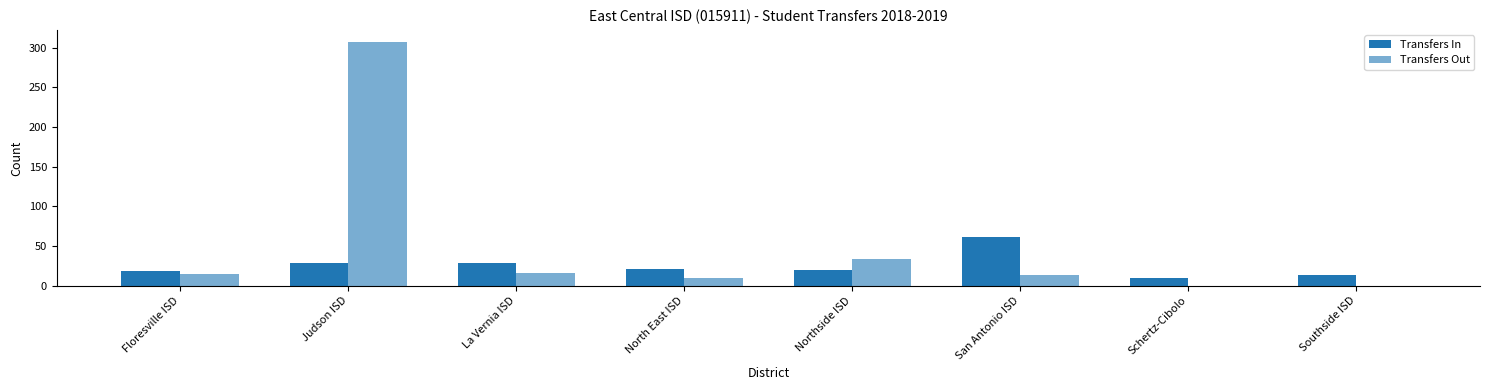

Are the bars grouped side by side (vs. stacked)?

Yes